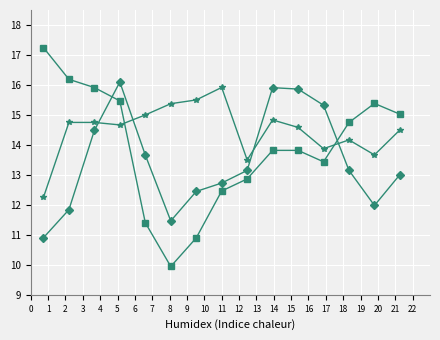

What is the maximum value shown in the chart?

17.2